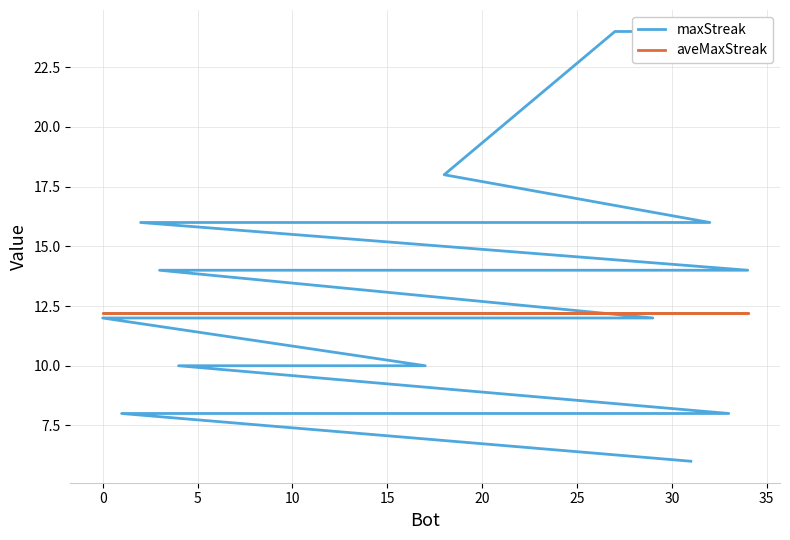

What is the difference between the maximum and minimum values in the maxStreak series?

18.0